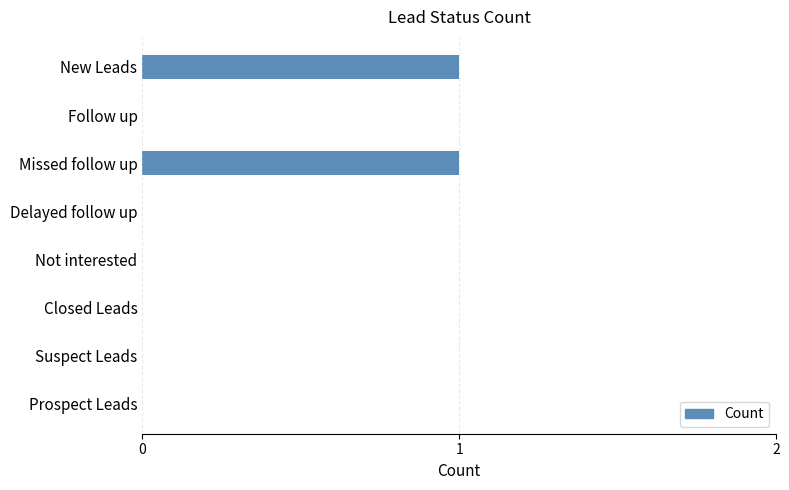

Reading top to bottom, transcribe all the data shown in this chart.

New Leads=1	Follow up=0	Missed follow up=1	Delayed follow up=0	Not interested=0	Closed Leads=0	Suspect Leads=0	Prospect Leads=0